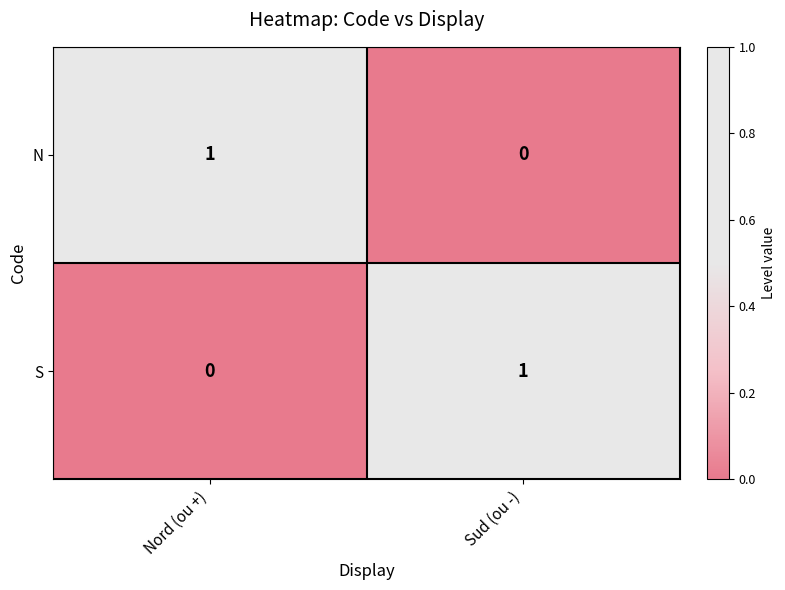

Rank the series at Nord (ou +) from highest to lowest value.

N, S